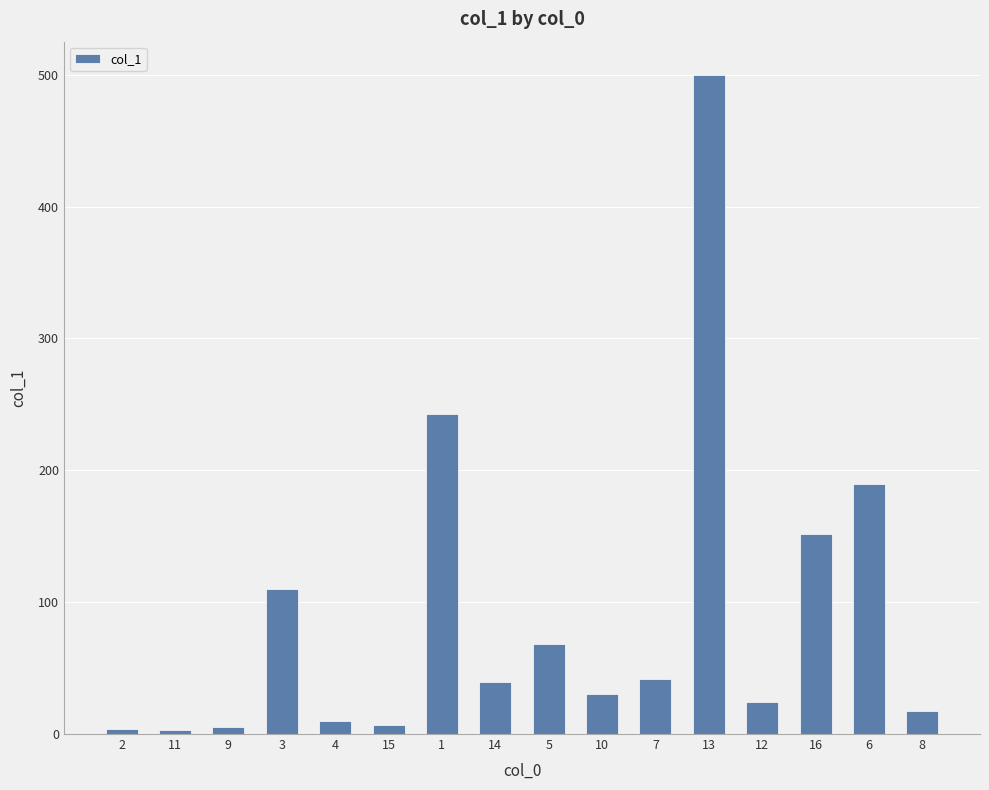

At which label does the data first exceed 39?

3